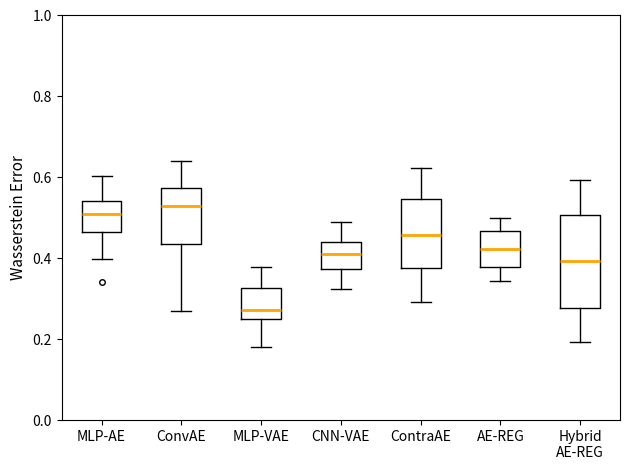

Where does the upper whisker of the box for ConvAE end on the y-axis? The values are not printed on the chart, so give them approximately, as read against the axis.

0.64